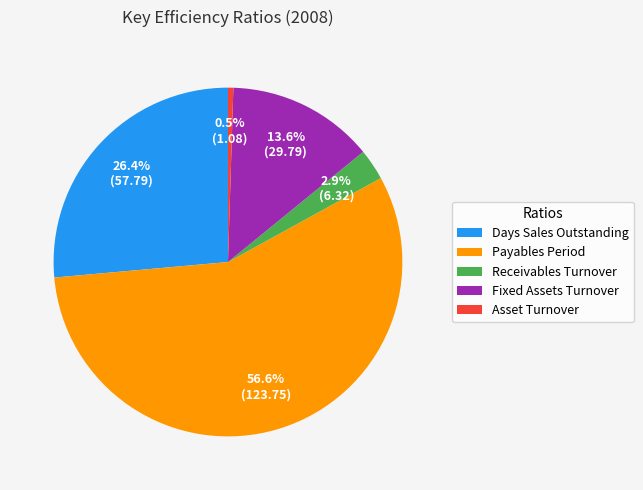

Between Payables Period and Days Sales Outstanding, which is larger?

Payables Period